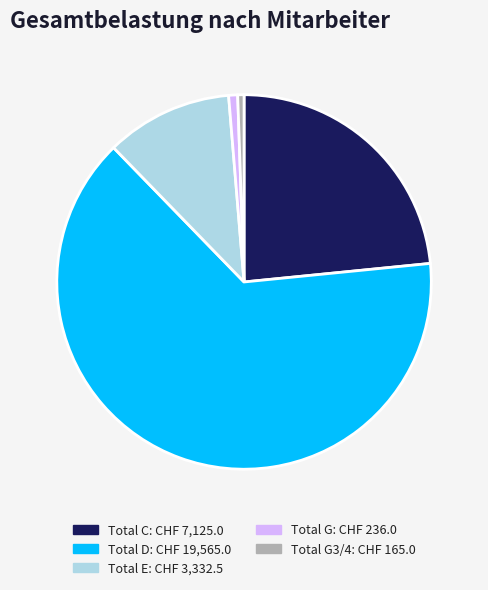

Does any single category account for the majority?

Yes